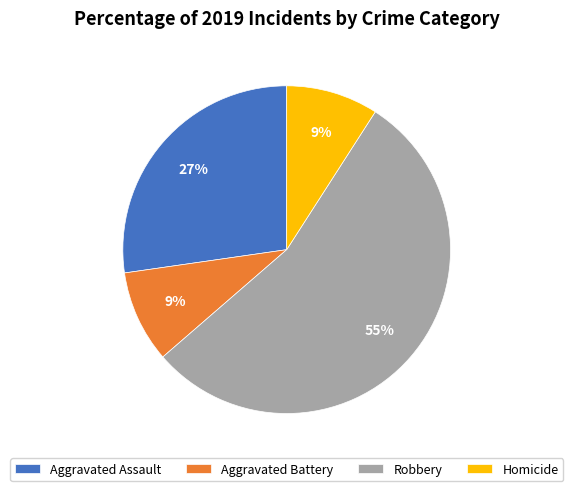

Is there a majority slice in this chart?

Yes